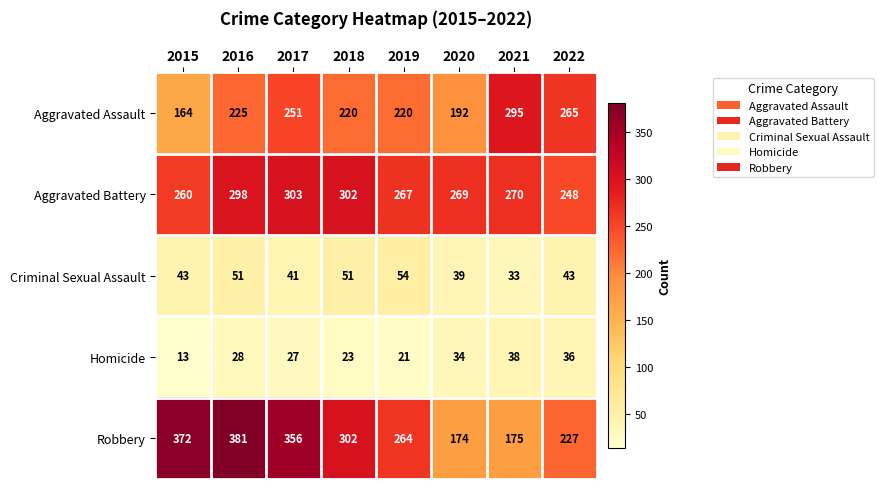

What is the difference between the Robbery values at 2016 and 2015?

9